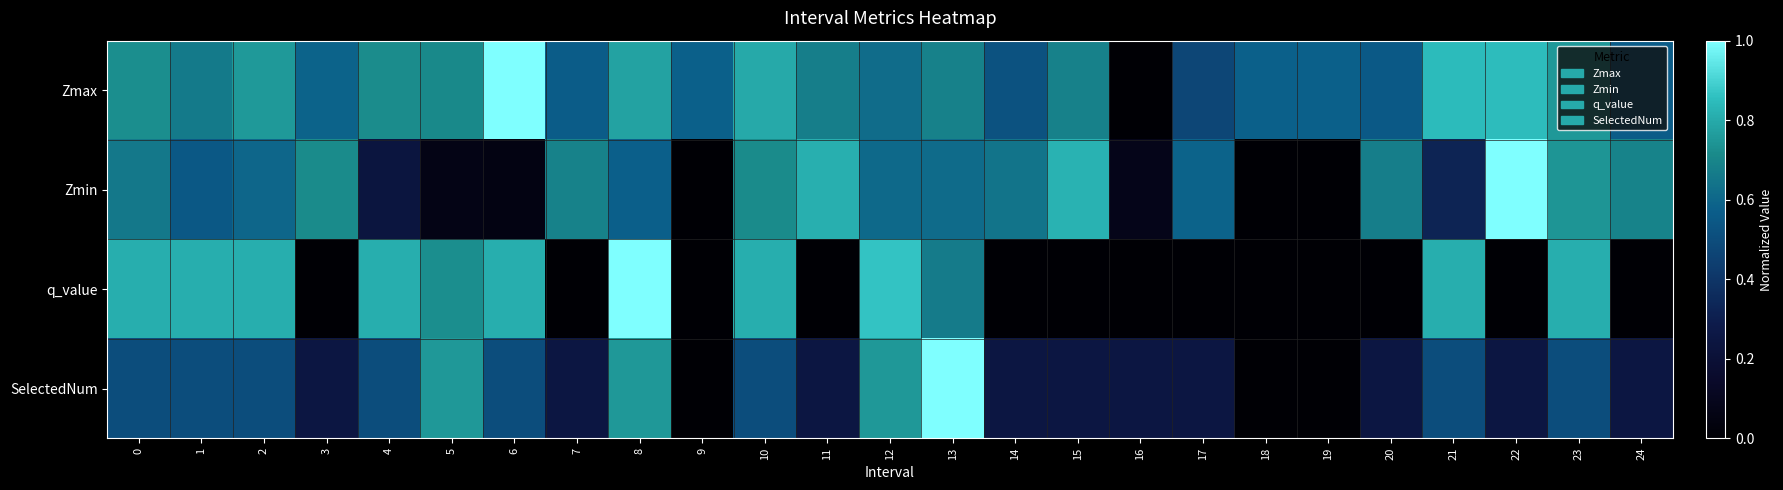

At how many categories does at least one series exceed 0?

25